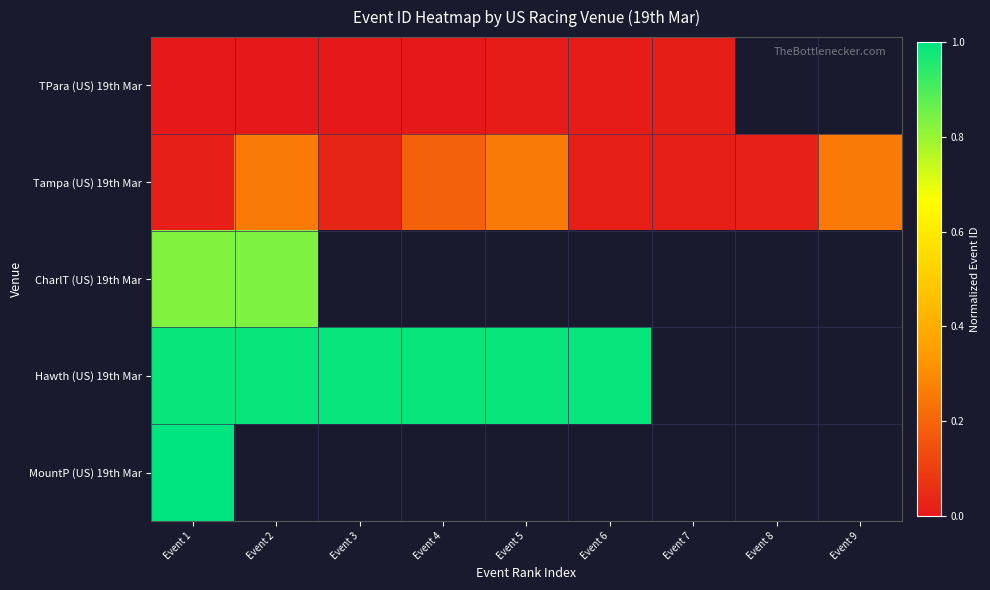

At how many categories does at least one series exceed 0?

9